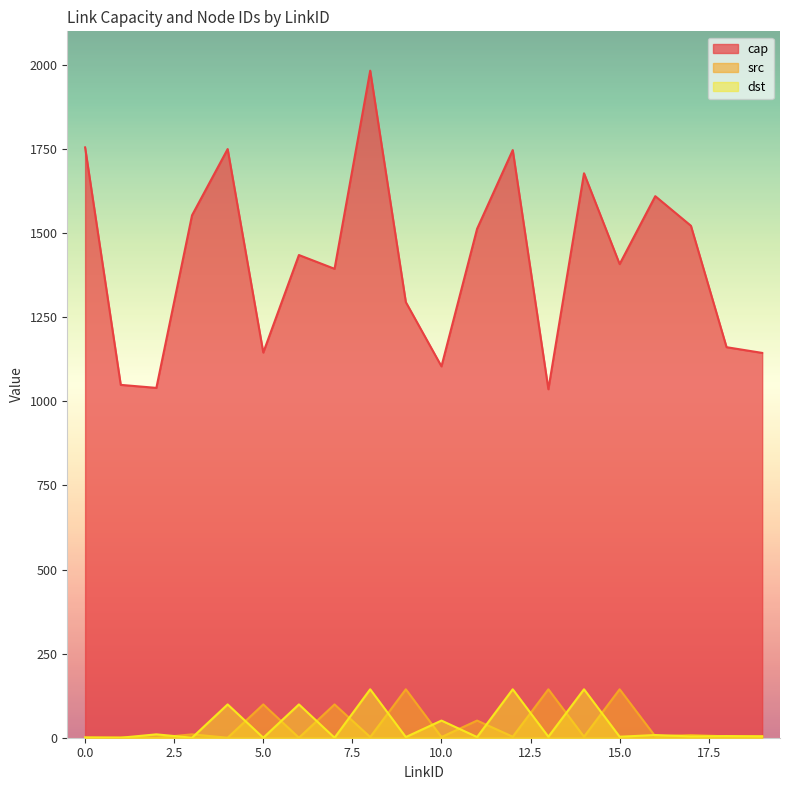

What is the sum of the cap values at 19 and 14?

2822